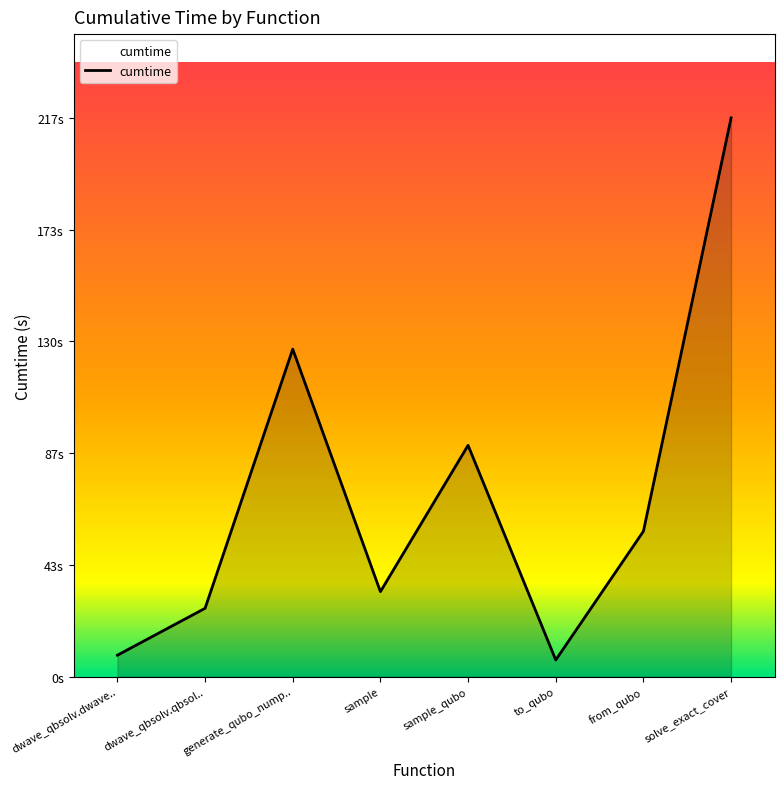

Count the number of categories in the chart.

8